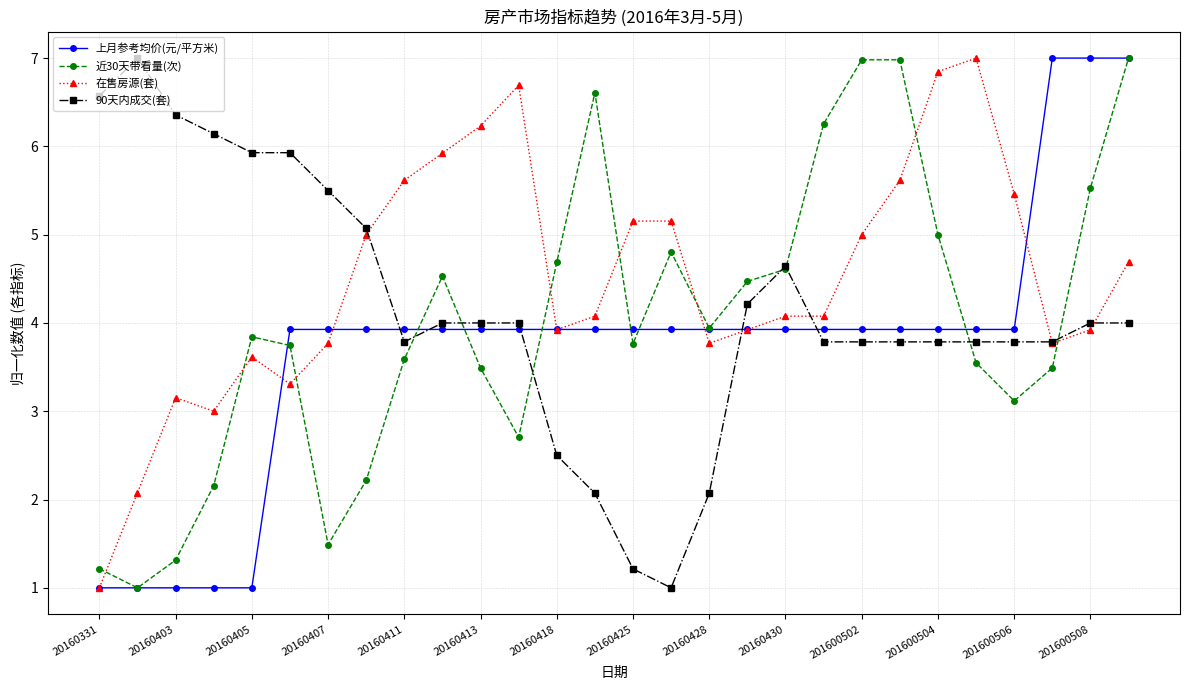

What is the highest value of the 近30天带看量(次) series?

7.0